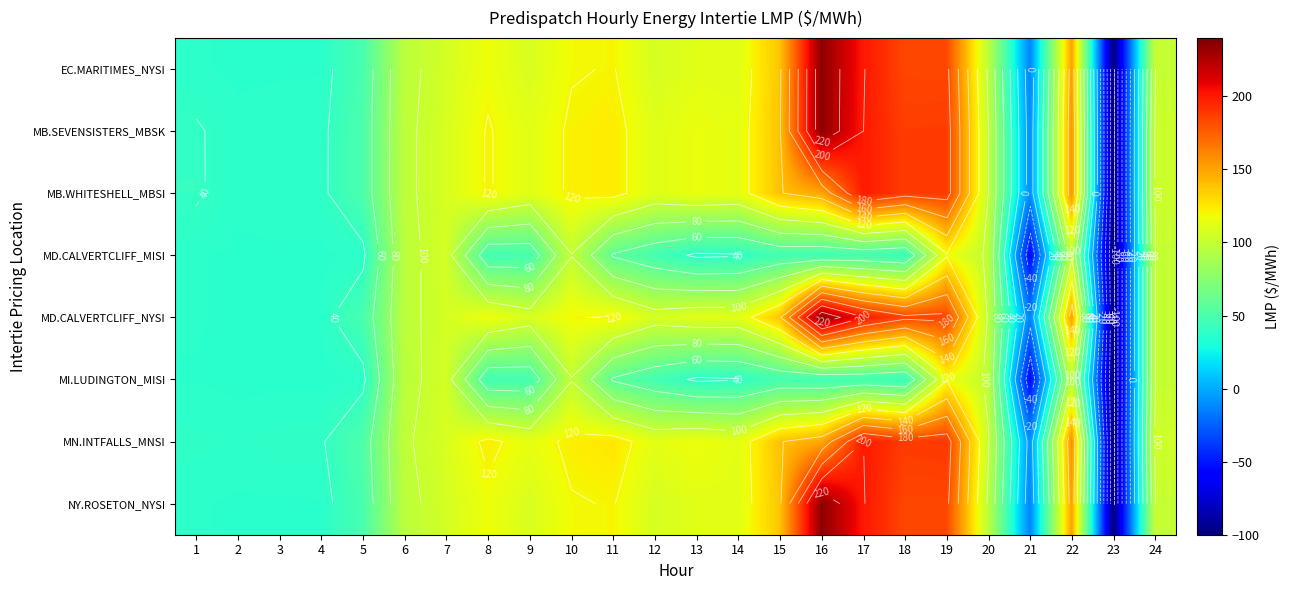

The MD.CALVERTCLIFF_MISI series shows 63.9 at 19. True or false?

False